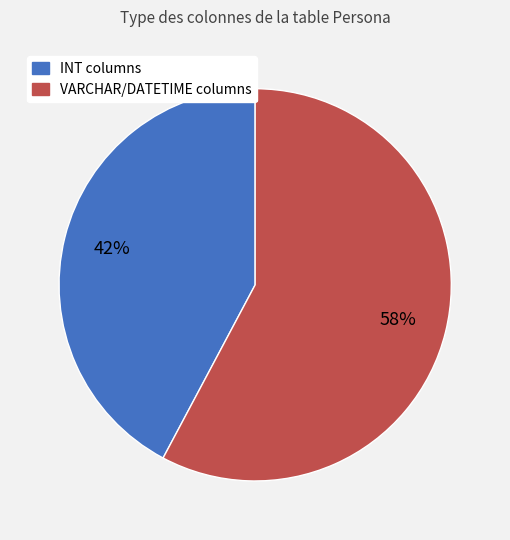

To the nearest percent, what is the average slice percentage?

50%